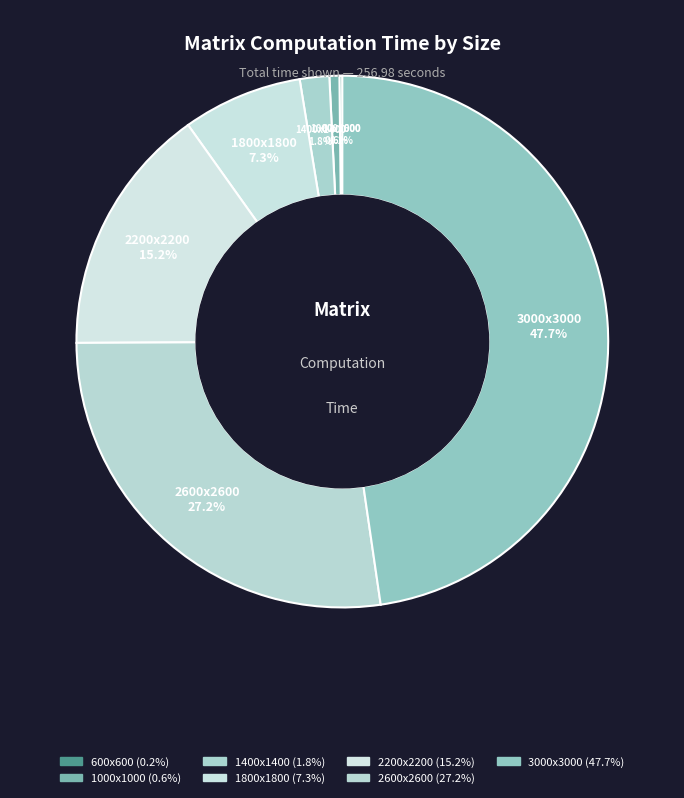

Do 2200x2200 and 1800x1800 together represent more than half of the pie?

No